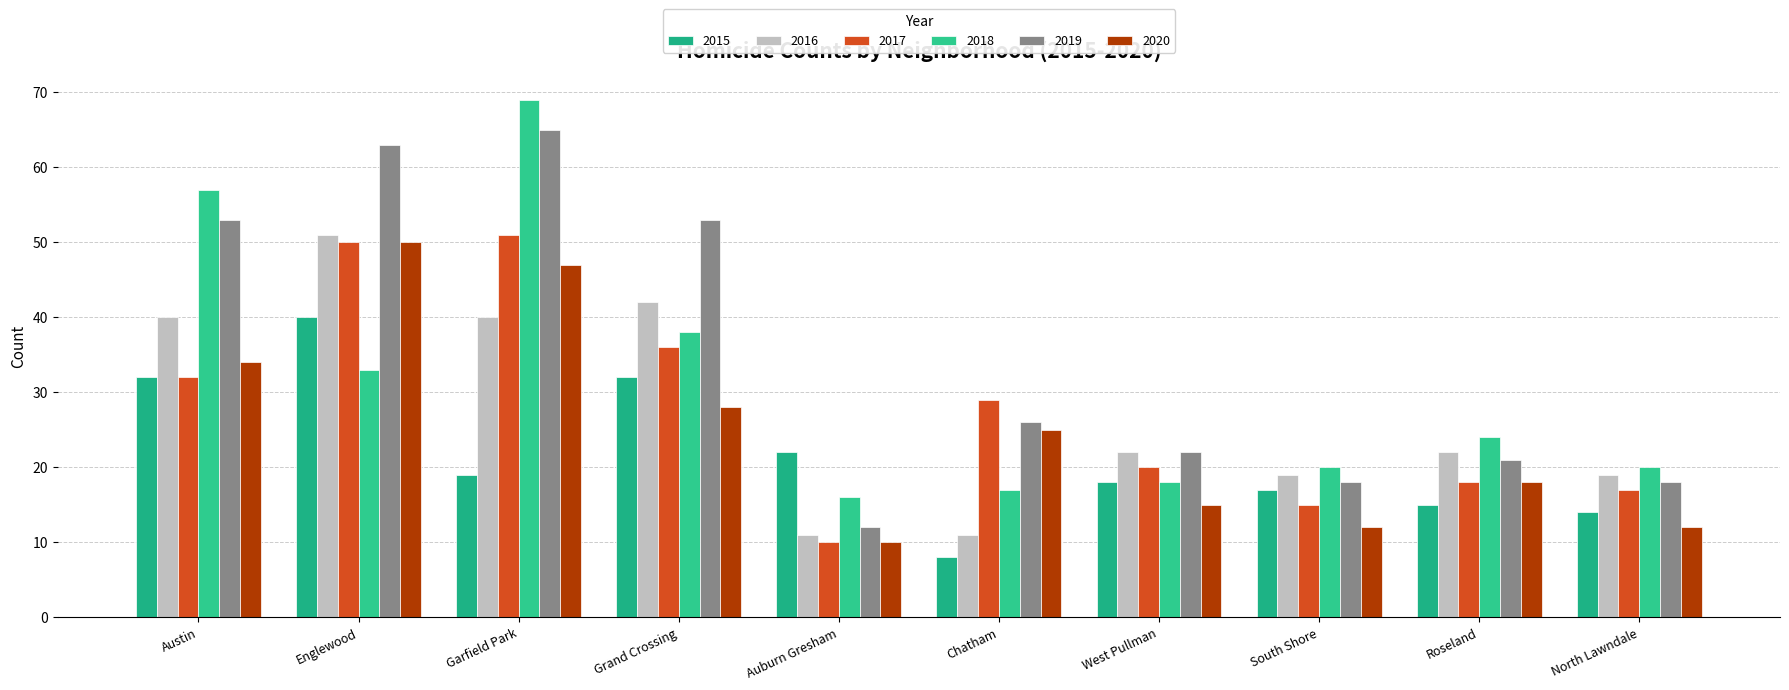

How many categories are shown in the chart?

10